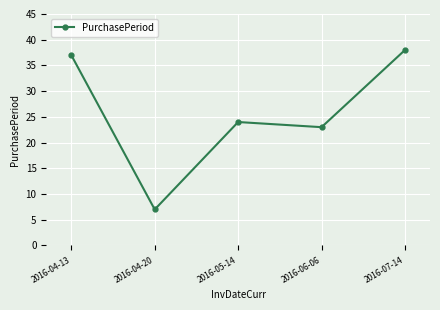

What is the label of the 3rd point from the left?

2016-05-14